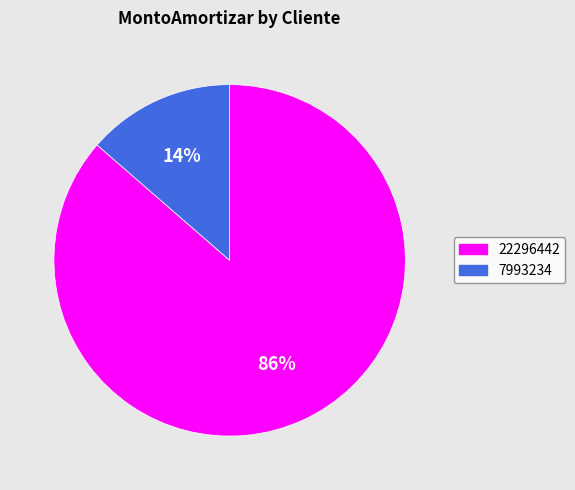

True or false: 7993234 accounts for 21% of the total.

False